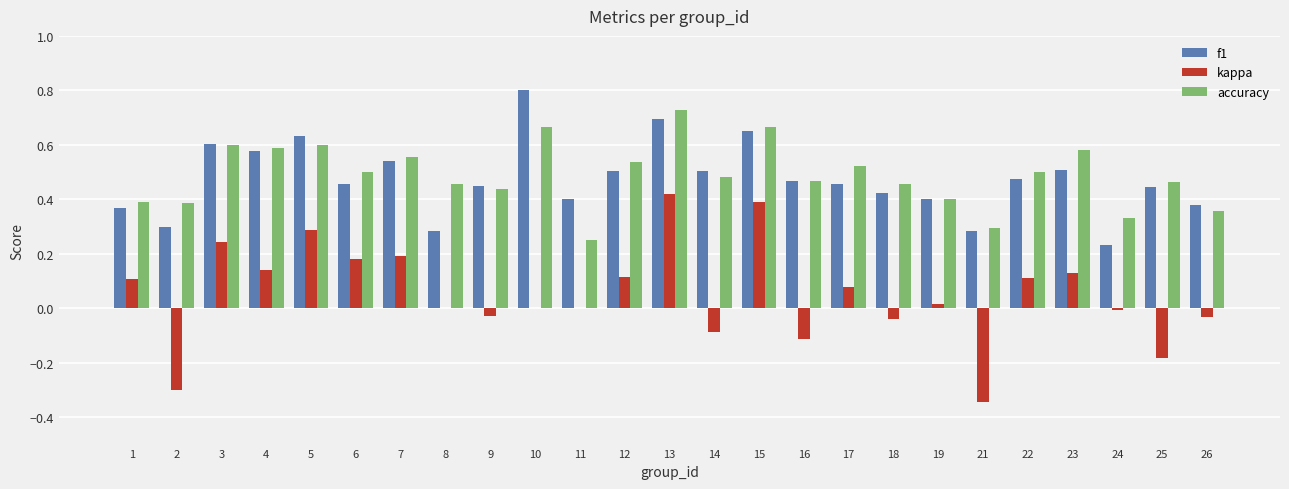

Between 2 and 10, which series saw the biggest shift?

f1